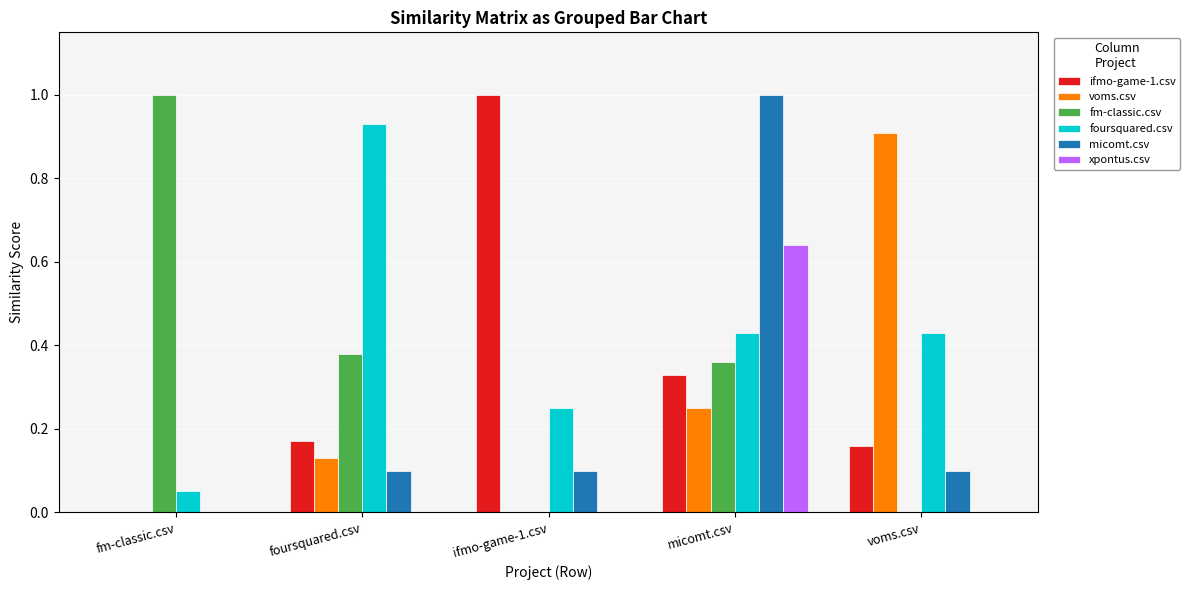

How many distinct data groups are displayed?

6